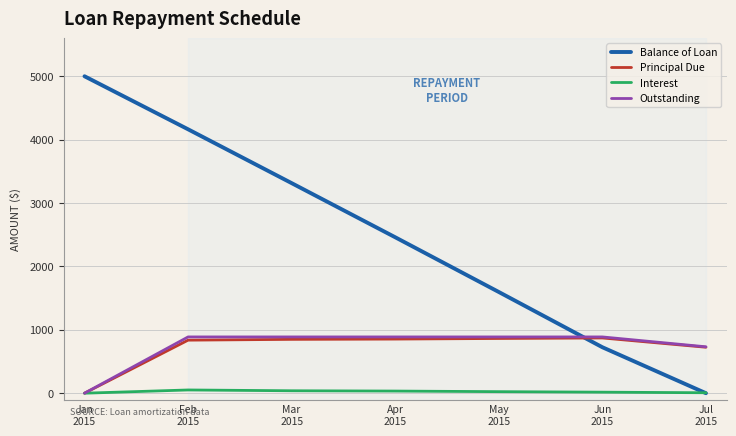

Is the value of Outstanding at Jan
2015 greater than the value of Balance of Loan at Jan
2015?

No